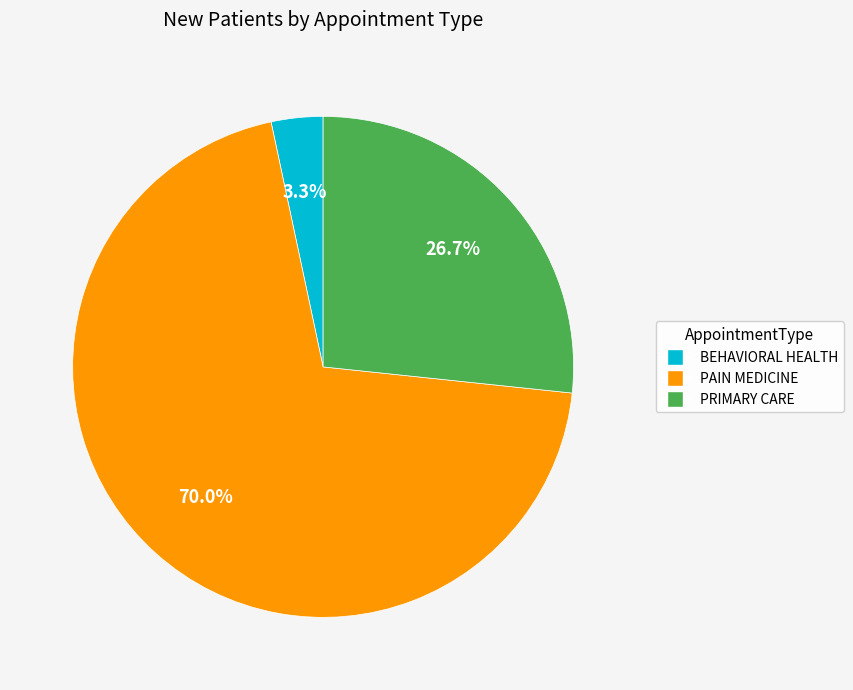

How many segments does this pie chart have?

3